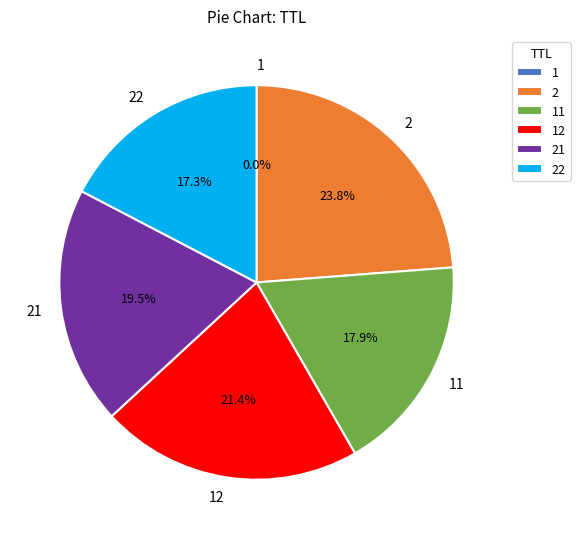

Approximately how many times larger is the value at 22 compared to 2?

0.7